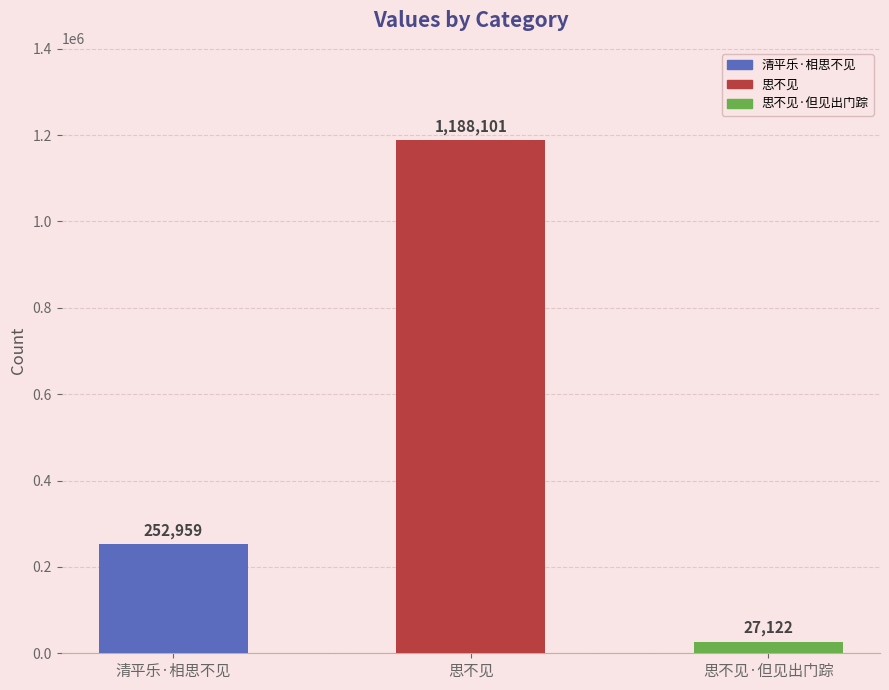

What is the difference between the values at 思不见·但见出门踪 and 思不见?

1160979